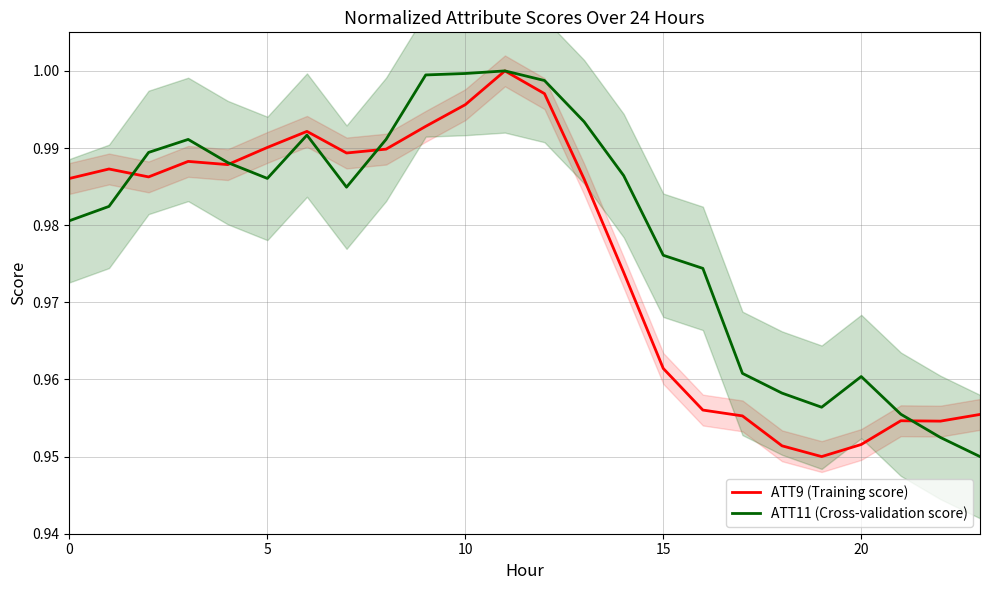

How many interior local valleys does the ATT9 (Training score) series have?

5